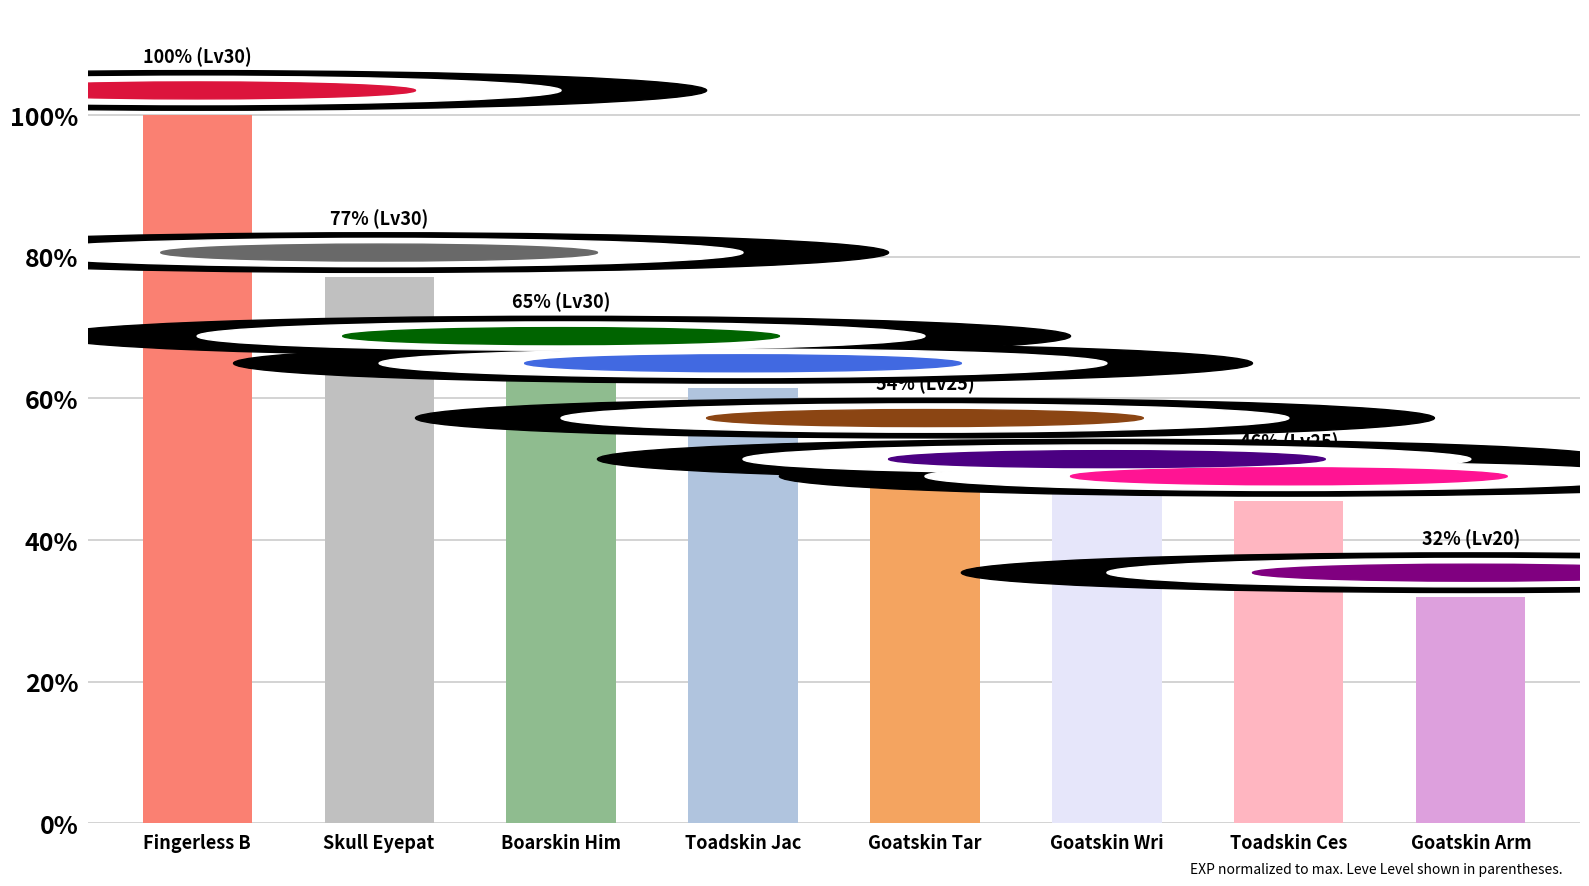

Rank the categories by value from highest to lowest.

Fingerless B, Skull Eyepat, Boarskin Him, Toadskin Jac, Goatskin Tar, Goatskin Wri, Toadskin Ces, Goatskin Arm